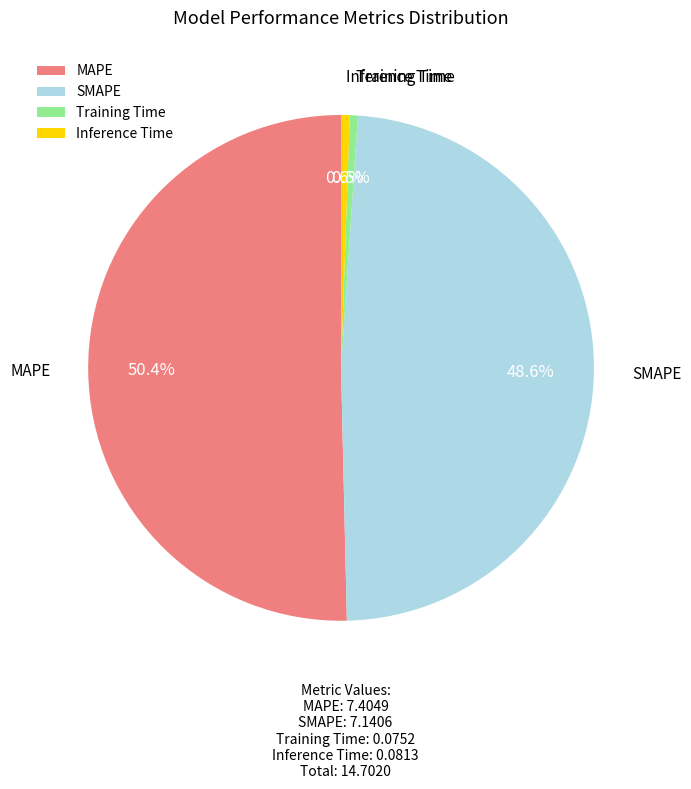

To the nearest percent, what is the combined percentage of Training Time and MAPE?

51%